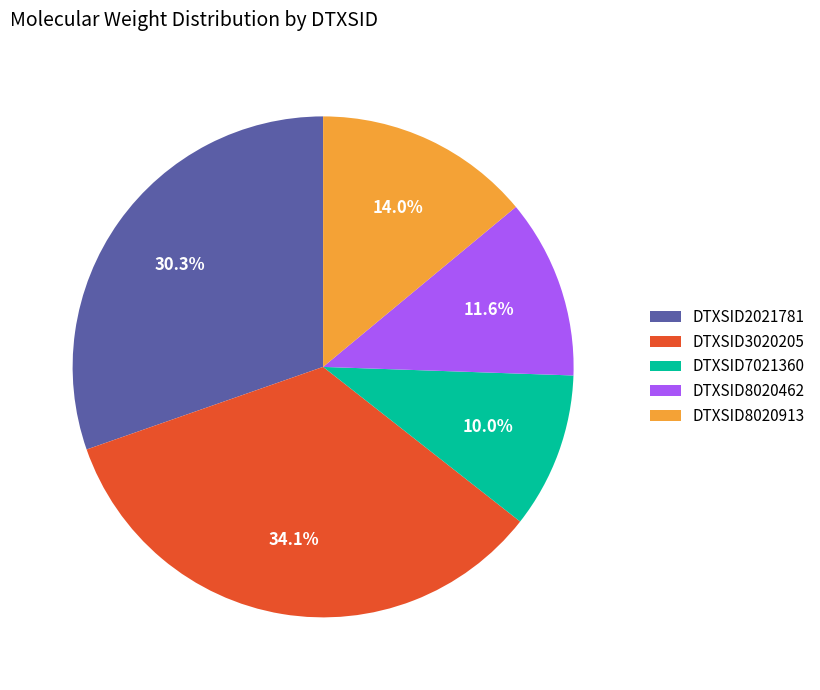

Is it true that DTXSID3020205 is 46% of the pie?

False